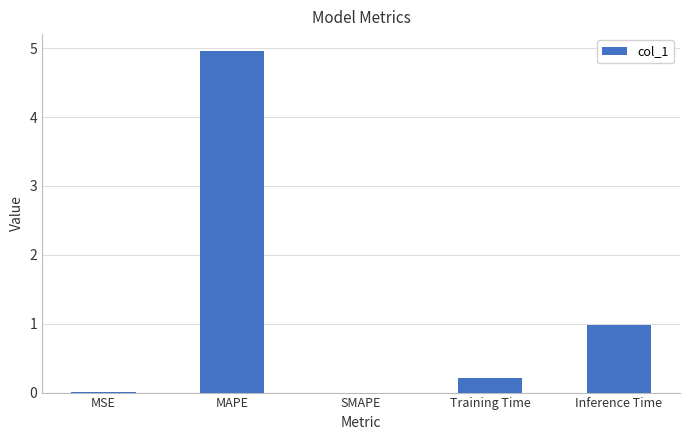

Which category has the highest value across all series?

MAPE